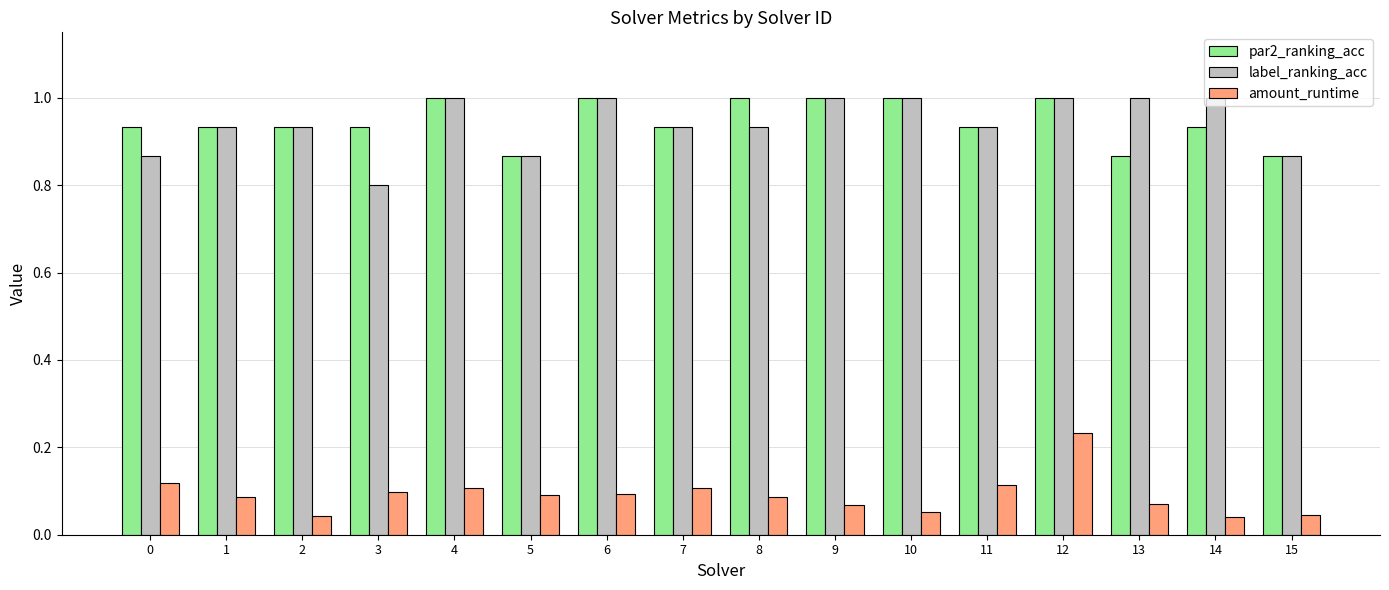

What is the sum of the label_ranking_acc values at 4 and 0?

1.9